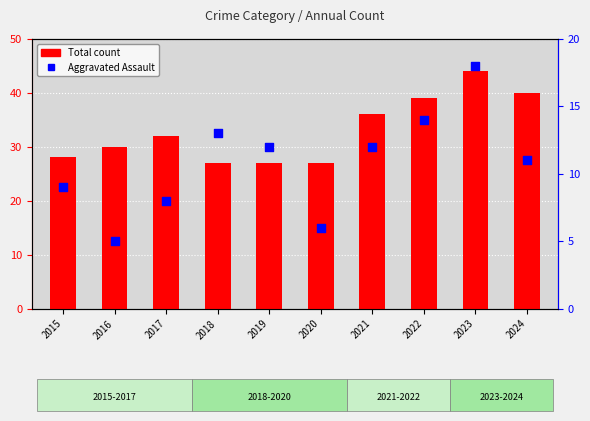

What is the total value across all series at 2023?

62